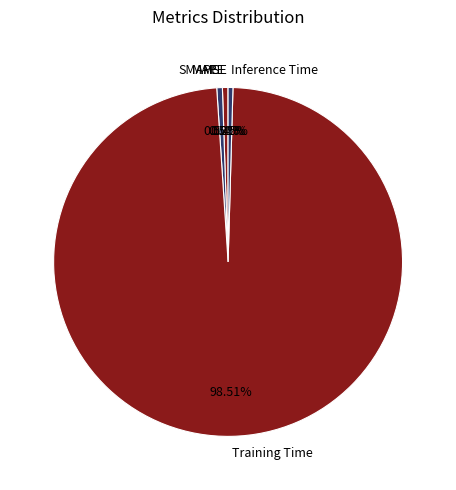

Does Training Time account for over 50% of the chart?

Yes